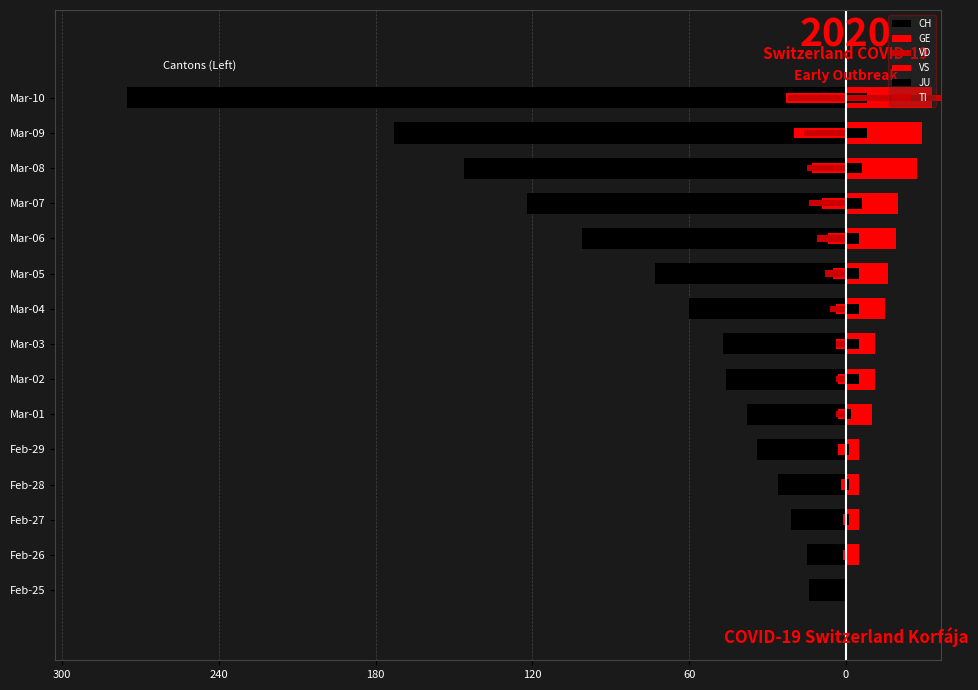

What is the sum of all VD values?

-104